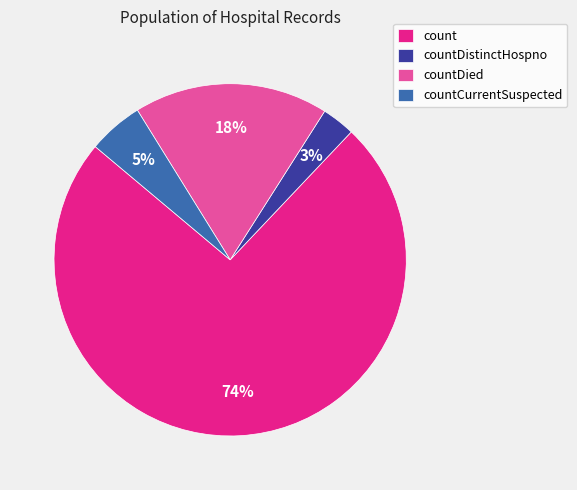

Which slice is the largest?

count